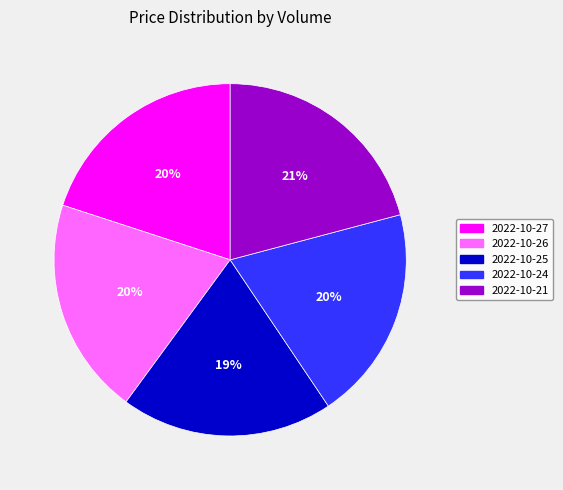

Combined, do 2022-10-24 and 2022-10-21 account for over 50%?

No